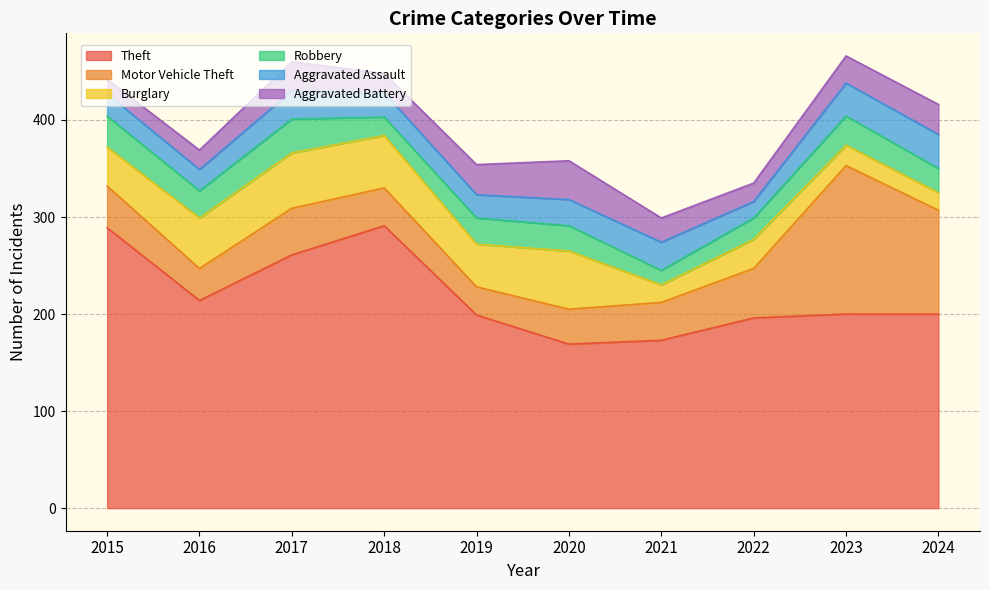

Does the chart have visible grid lines?

Yes